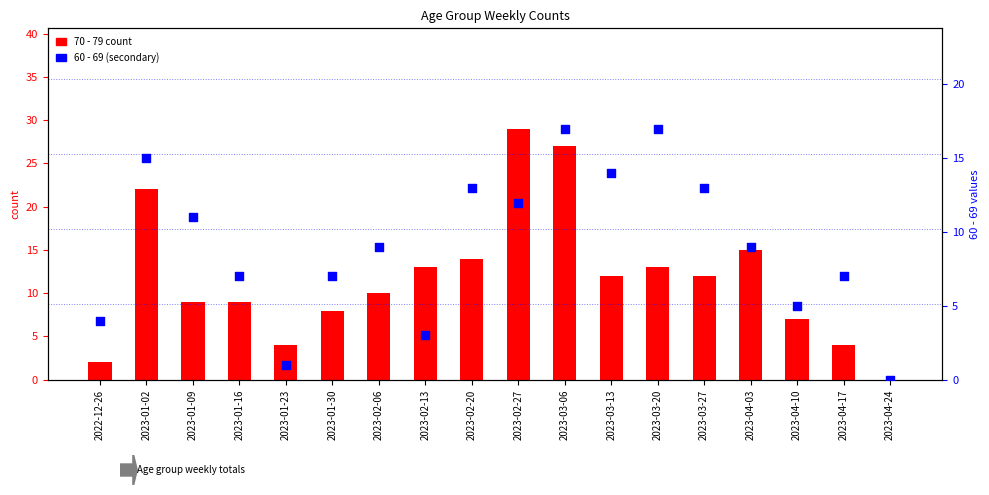

What is the total value across all series at 2023-04-17?

11